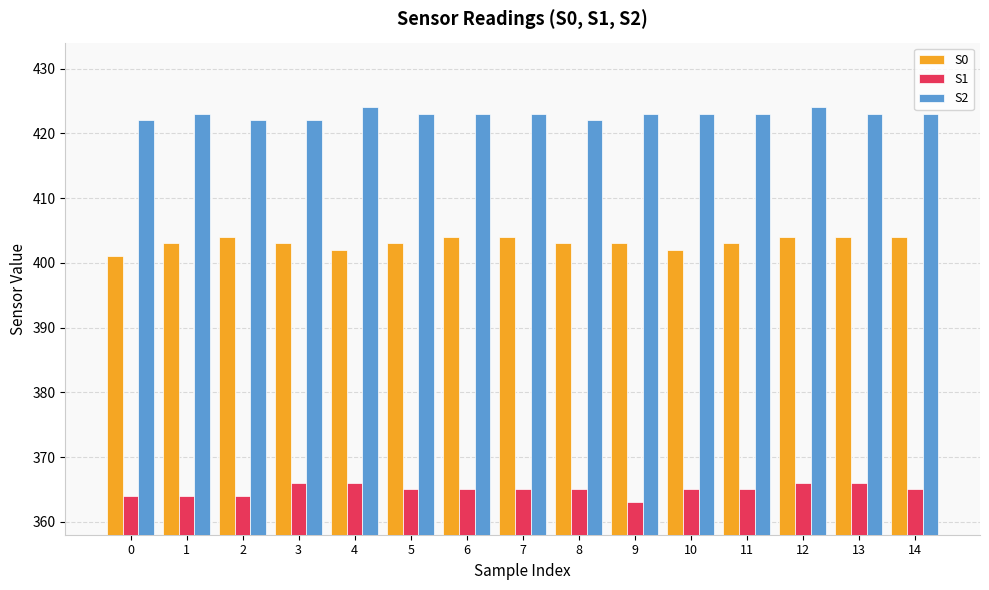

What is the value of the S1 bar at the 14th from the left?

366